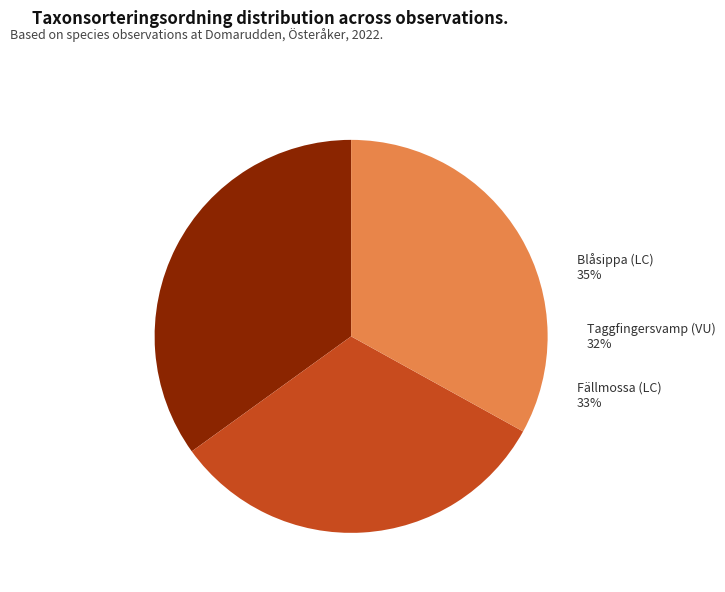

How many slices are in this pie chart?

3